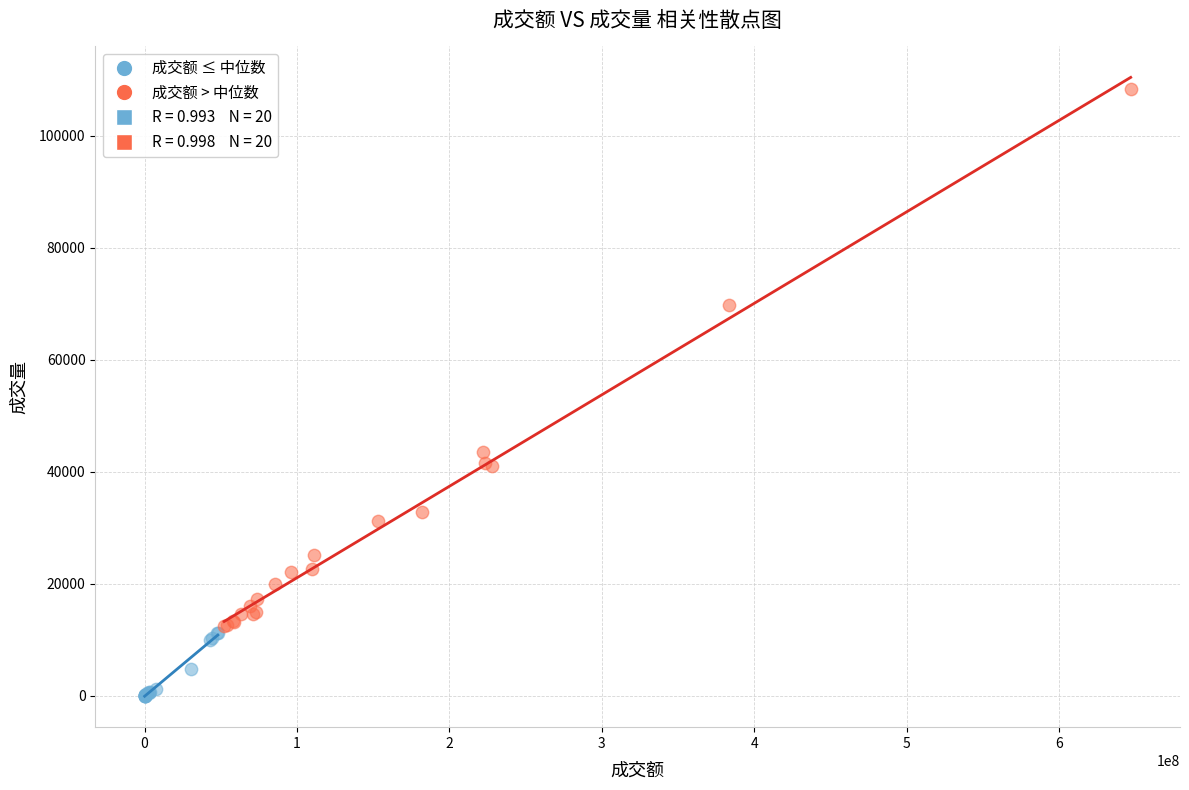

Which series has the largest Y range (max minus min)?

成交额 > 中位数